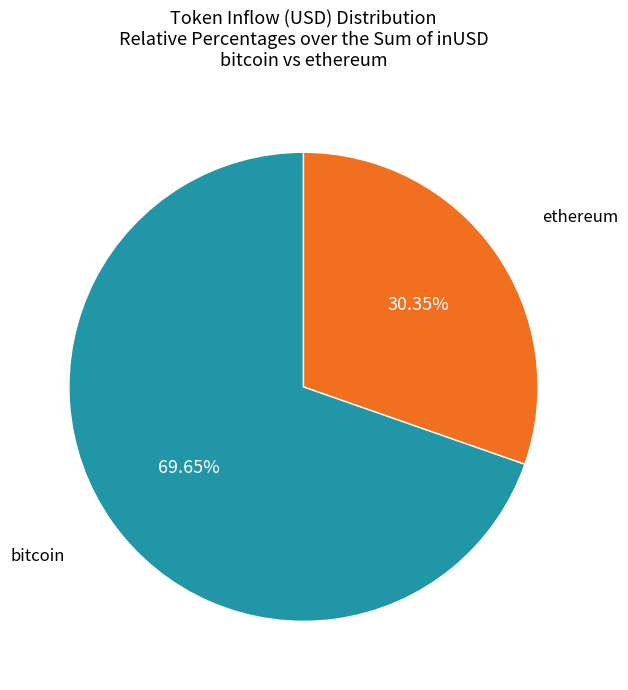

Is there any slice that represents more than half of the pie?

Yes